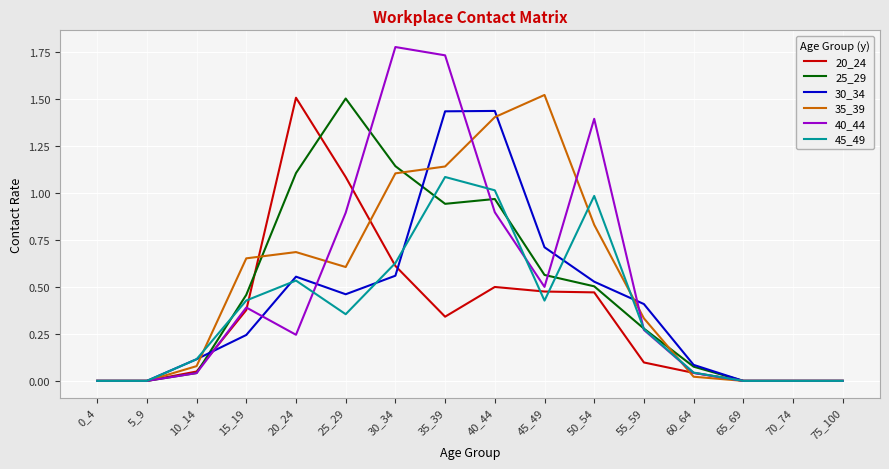

What is the total value across all series at 40_44?

6.2